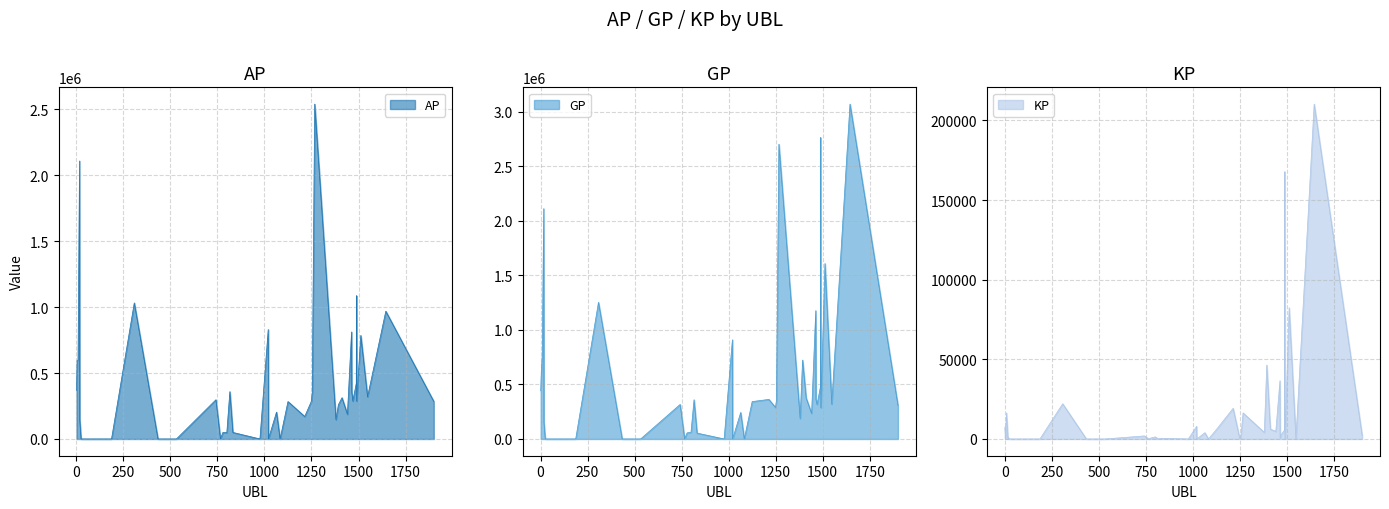

What is the difference between the maximum and minimum values in the GP series?

3072020